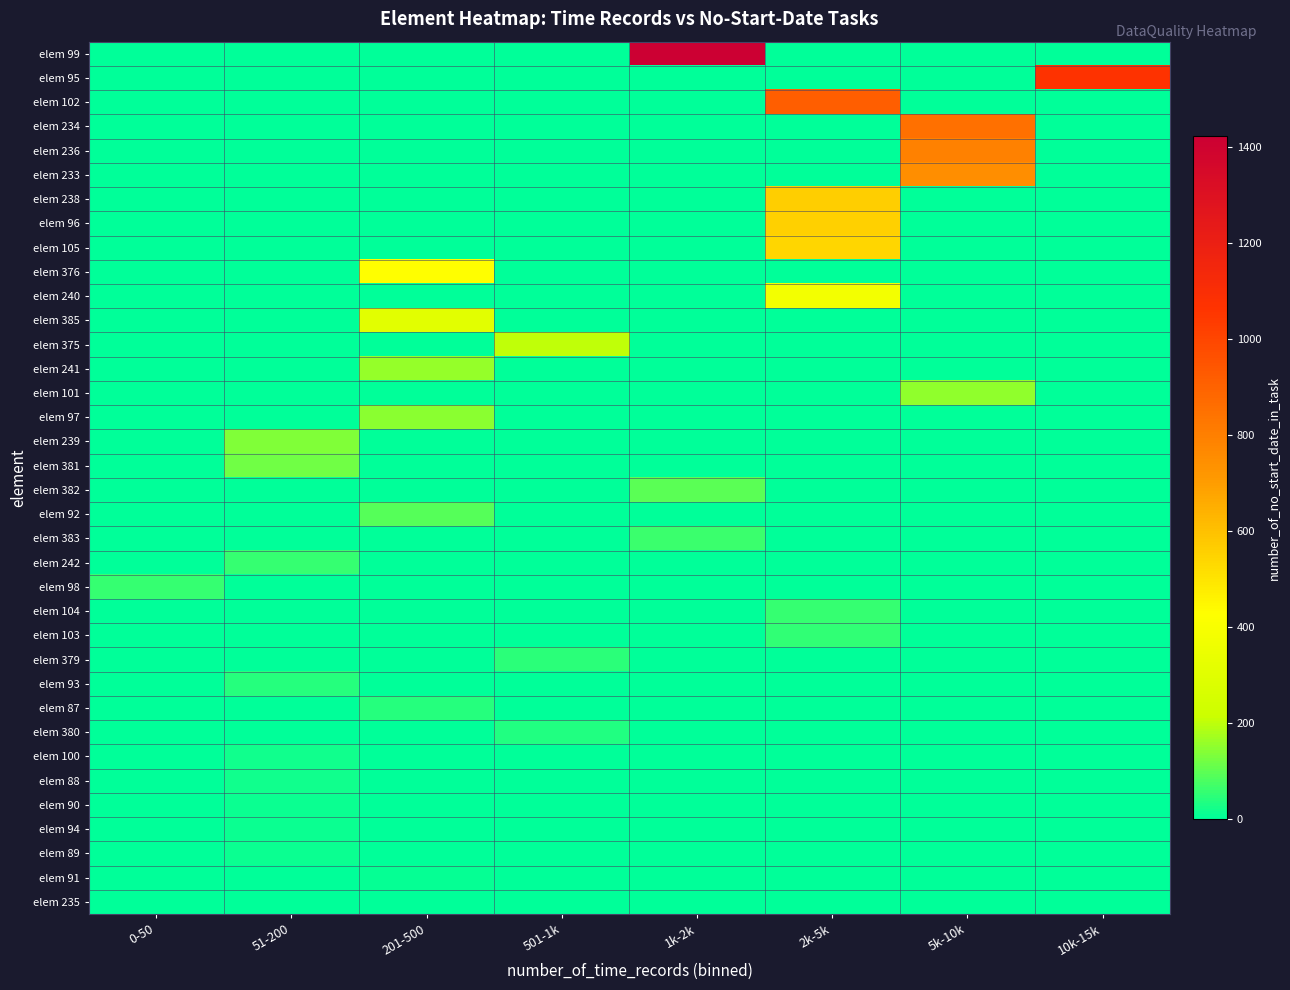

How many series are shown in this chart?

36